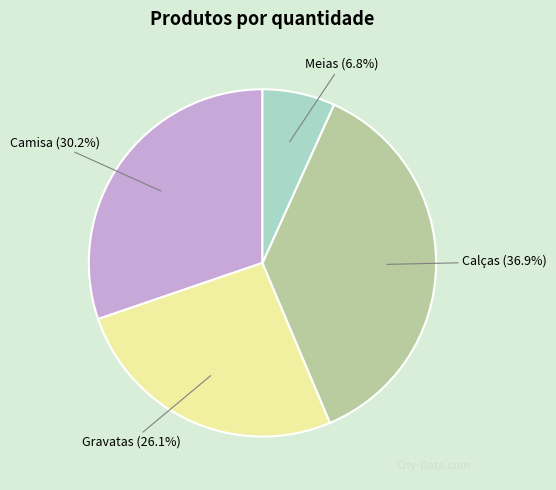

To the nearest percent, what is the combined percentage of Meias and Calças?

44%